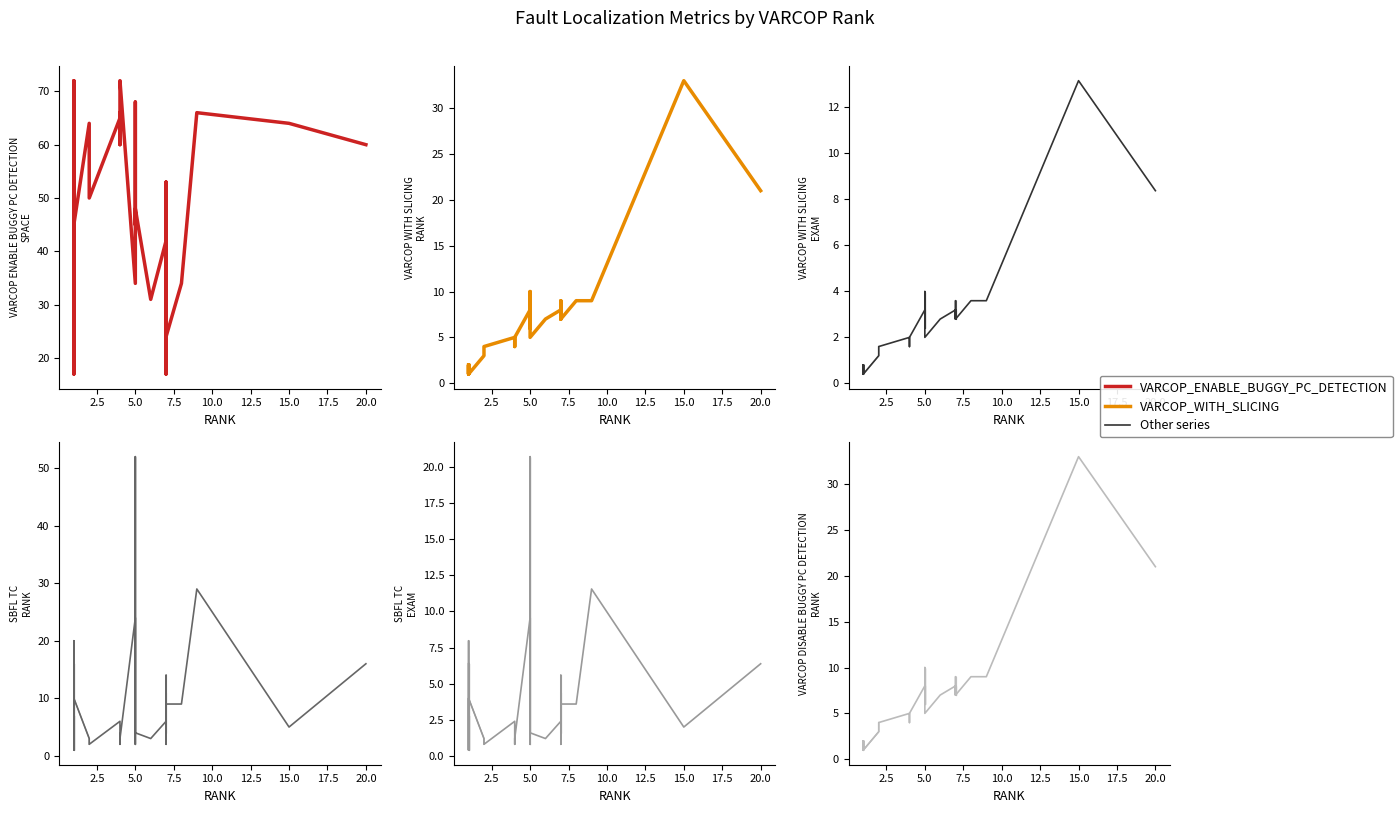

How many categories are shown in the chart?

36